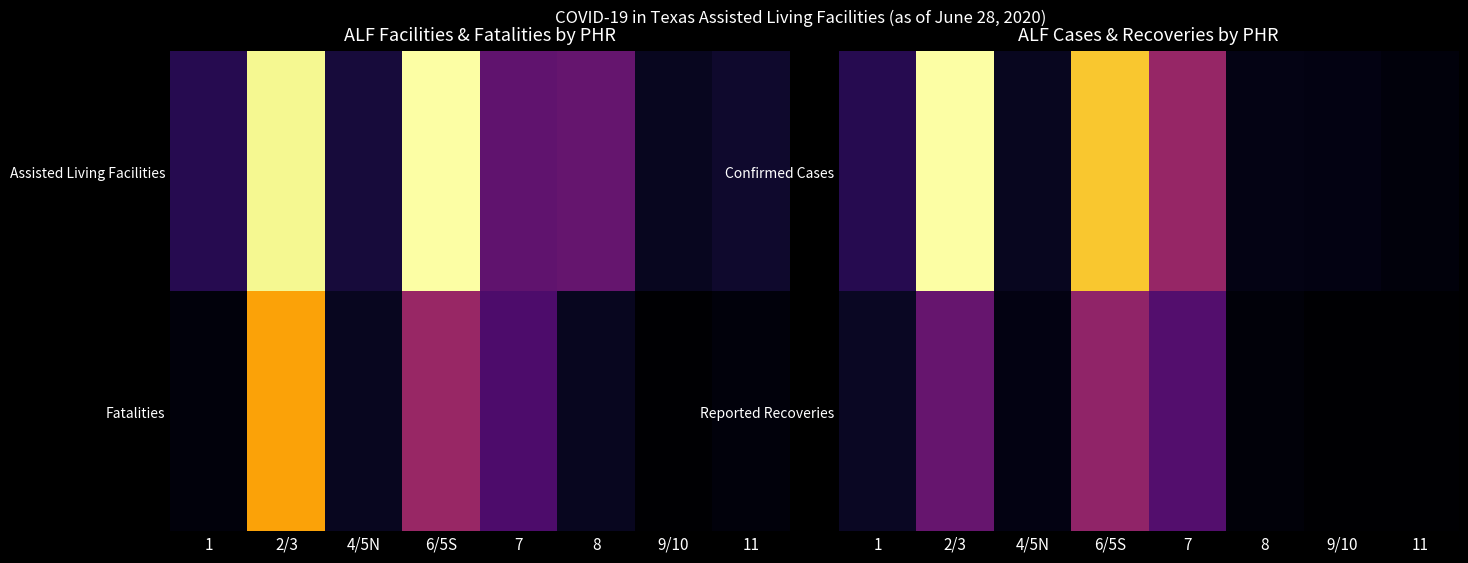

At which label does Reported Recoveries reach its minimum?

11